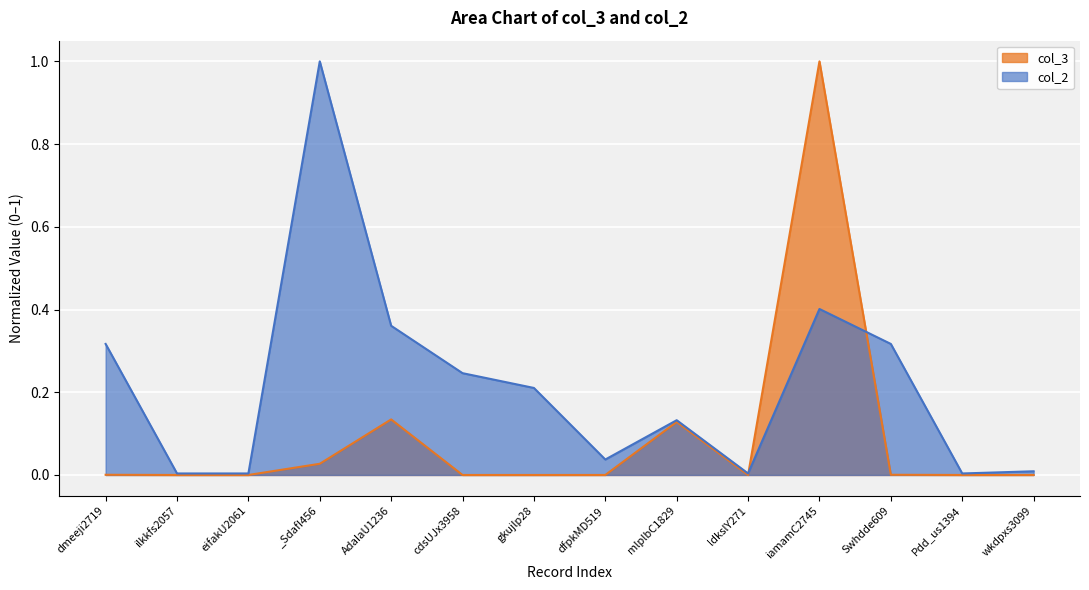

At ilkkfs2057, list the series in order from smallest to largest.

col_3, col_2